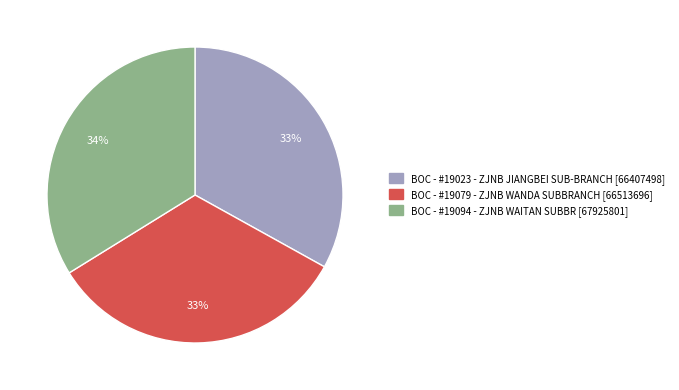

How many slices are in this pie chart?

3